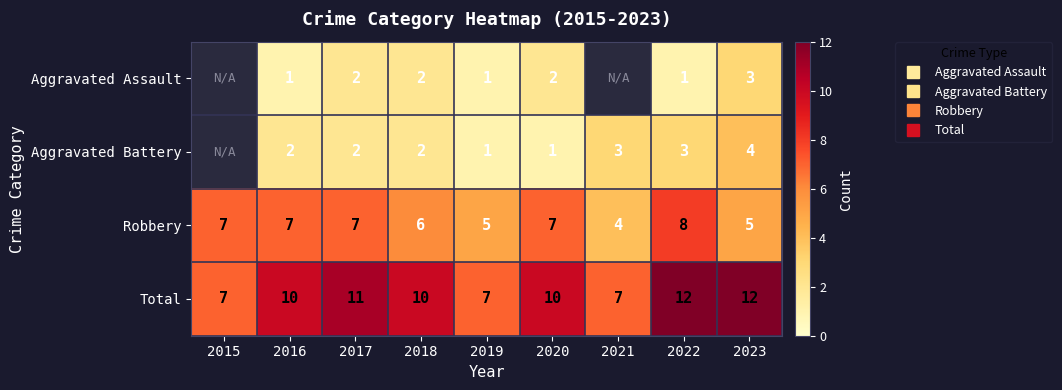

Rank the categories by Robbery value from lowest to highest.

2021, 2019, 2023, 2018, 2015, 2016, 2017, 2020, 2022